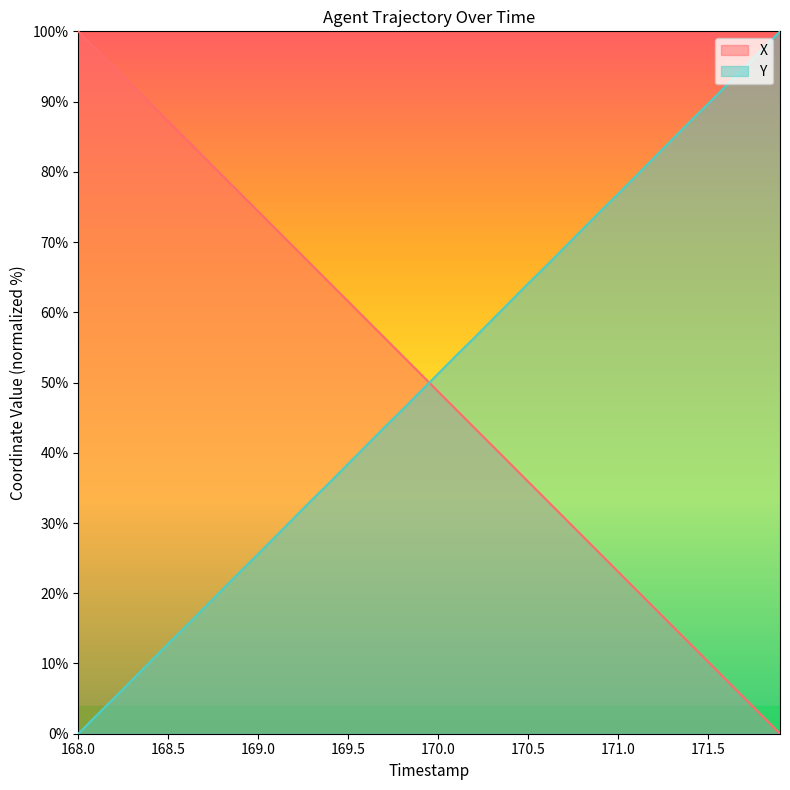

Is the value of X at 170.5 greater than the value of Y at 168.5?

Yes